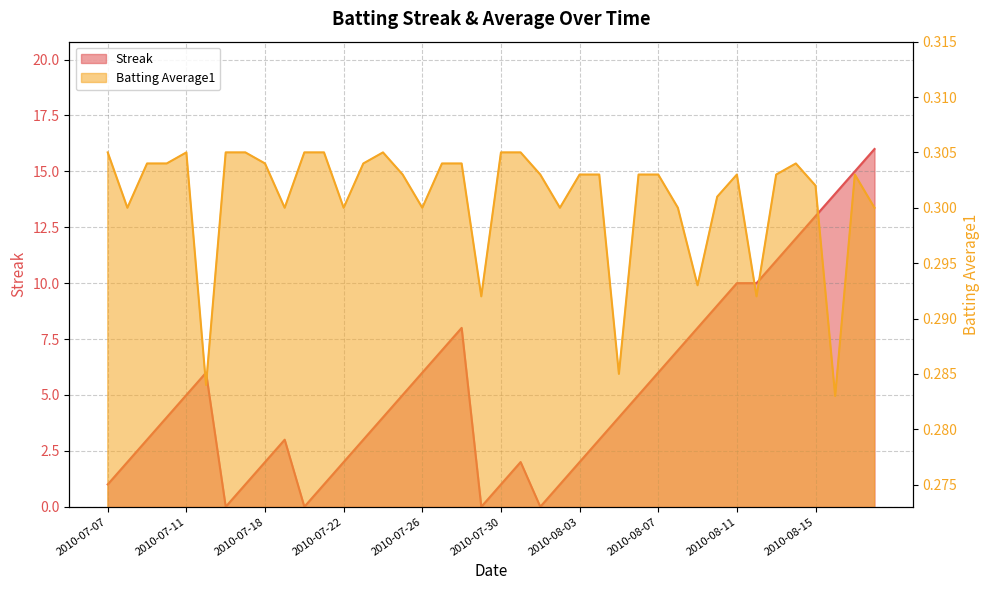

What are all the series names shown in the legend?

Streak, Batting Average1